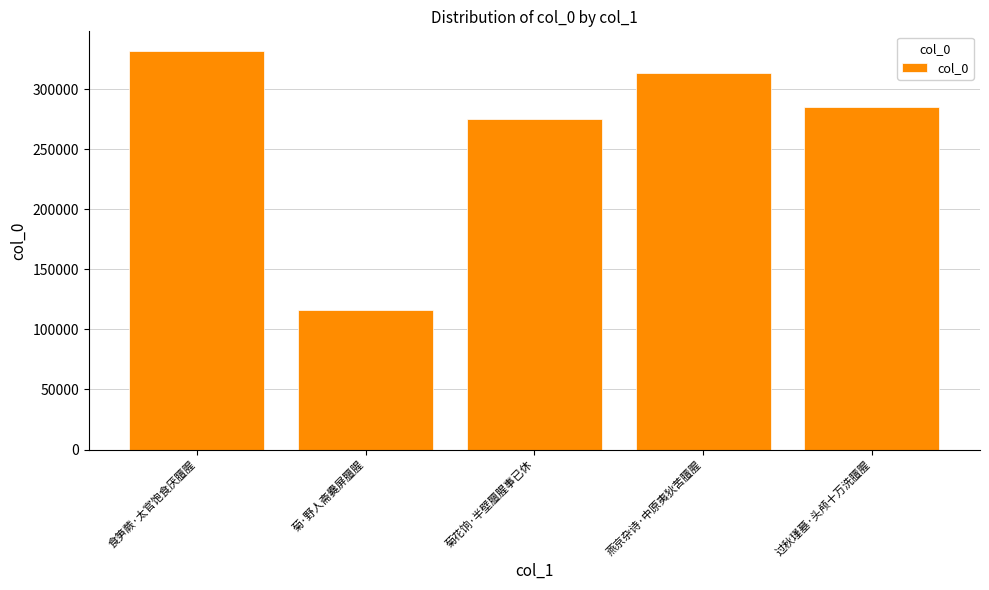

What is the ratio of the value at 菊·野人斋爨屏膻腥 to the value at 燕京杂诗·中原夷狄苦膻腥?

0.4